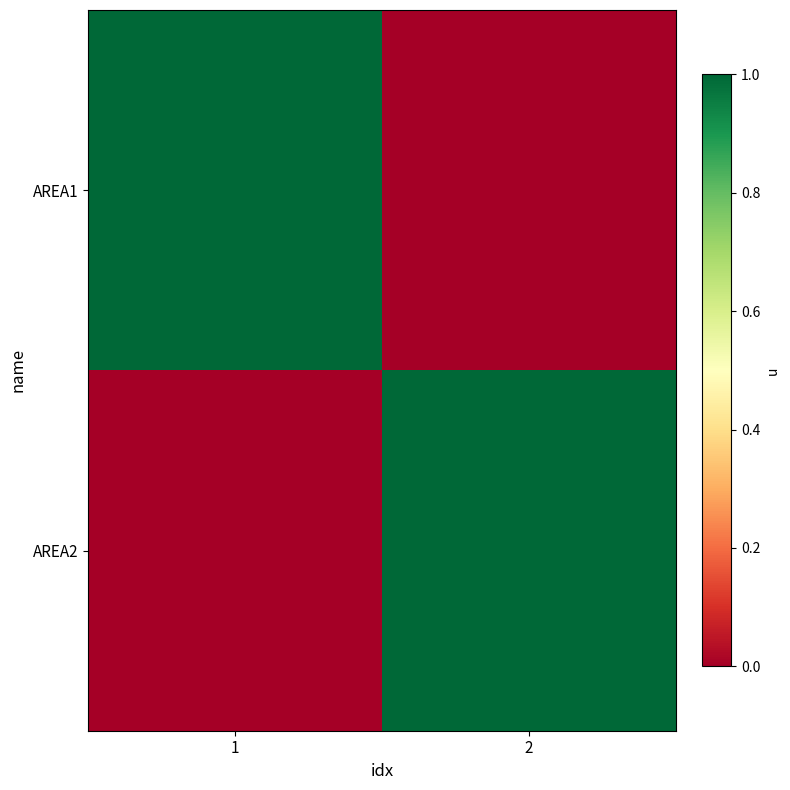

At which category is the sum across all series the highest?

1